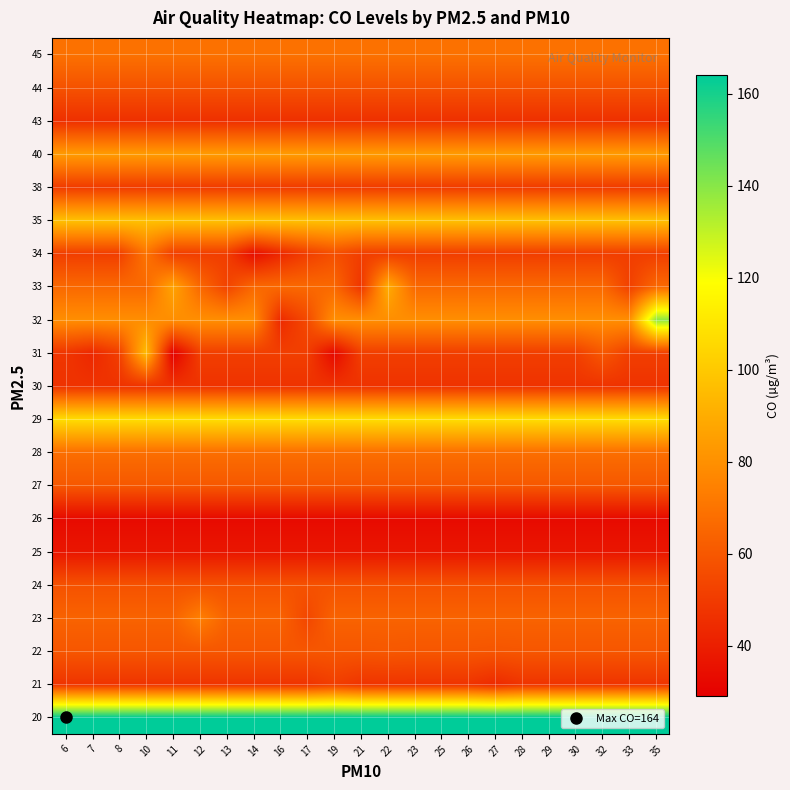

Reading left to right, list all the values displayed in this chart.

20: 6=164.0	7=164.0	8=164.0	10=164.0	11=164.0	12=164.0	13=164.0	14=164.0	16=164.0	17=164.0	19=164.0	21=164.0	22=164.0	23=164.0	25=164.0	26=164.0	27=164.0	28=164.0	29=164.0	30=164.0	32=164.0	33=164.0	35=164.0
21: 6=47.5	7=47.5	8=47.5	10=47.5	11=47.5	12=47.5	13=47.5	14=47.5	16=47.5	17=47.5	19=51.0	21=47.5	22=47.5	23=47.5	25=47.5	26=47.5	27=44.0	28=47.5	29=47.5	30=47.5	32=47.5	33=47.5	35=47.5
22: 6=59.5	7=59.5	8=59.5	10=59.5	11=59.5	12=59.5	13=59.5	14=59.5	16=59.5	17=59.5	19=59.5	21=59.5	22=60.0	23=59.5	25=59.5	26=59.5	27=59.0	28=59.5	29=59.5	30=59.5	32=59.5	33=59.5	35=59.5
23: 6=64.0	7=64.0	8=64.0	10=64.0	11=64.0	12=74.0	13=64.0	14=64.0	16=64.0	17=54.0	19=64.0	21=64.0	22=64.0	23=64.0	25=64.0	26=64.0	27=64.0	28=64.0	29=64.0	30=64.0	32=64.0	33=64.0	35=64.0
24: 6=58.0	7=58.0	8=58.0	10=58.0	11=58.0	12=58.0	13=58.0	14=58.0	16=58.0	17=58.0	19=58.0	21=58.0	22=58.0	23=58.0	25=58.0	26=58.0	27=58.0	28=58.0	29=58.0	30=58.0	32=58.0	33=58.0	35=58.0
25: 6=37.0	7=37.0	8=37.0	10=37.0	11=37.0	12=37.0	13=37.0	14=37.0	16=37.0	17=37.0	19=37.0	21=37.0	22=37.0	23=37.0	25=37.0	26=37.0	27=37.0	28=37.0	29=37.0	30=37.0	32=37.0	33=37.0	35=37.0
26: 6=33.0	7=33.0	8=33.0	10=33.0	11=33.0	12=33.0	13=33.0	14=33.0	16=33.0	17=33.0	19=33.0	21=33.0	22=33.0	23=33.0	25=33.0	26=33.0	27=33.0	28=33.0	29=33.0	30=33.0	32=33.0	33=33.0	35=33.0
27: 6=60.0	7=60.0	8=60.0	10=60.0	11=60.0	12=60.0	13=60.0	14=60.0	16=60.0	17=60.0	19=60.0	21=60.0	22=60.0	23=60.0	25=60.0	26=60.0	27=60.0	28=60.0	29=60.0	30=60.0	32=60.0	33=60.0	35=60.0
28: 6=68.0	7=68.0	8=68.0	10=68.0	11=68.0	12=68.0	13=68.0	14=68.0	16=68.0	17=68.0	19=68.0	21=68.0	22=68.0	23=68.0	25=68.0	26=68.0	27=68.0	28=68.0	29=68.0	30=68.0	32=68.0	33=68.0	35=68.0
29: 6=107.0	7=107.0	8=107.0	10=107.0	11=107.0	12=107.0	13=107.0	14=107.0	16=107.0	17=107.0	19=107.0	21=107.0	22=107.0	23=107.0	25=107.0	26=107.0	27=107.0	28=107.0	29=107.0	30=107.0	32=107.0	33=107.0	35=107.0
30: 6=47.0	7=47.0	8=47.0	10=47.0	11=47.0	12=47.0	13=47.0	14=47.0	16=47.0	17=47.0	19=47.0	21=47.0	22=47.0	23=47.0	25=47.0	26=47.0	27=47.0	28=47.0	29=47.0	30=47.0	32=47.0	33=47.0	35=47.0
31: 6=48.0	7=43.0	8=51.2	10=95.5	11=29.0	12=51.2	13=51.2	14=51.2	16=51.2	17=51.2	19=32.0	21=51.2	22=51.2	23=51.2	25=51.2	26=51.2	27=51.2	28=51.2	29=51.2	30=51.2	32=60.0	33=51.2	35=51.2
32: 6=79.3	7=79.3	8=79.3	10=79.3	11=79.3	12=79.3	13=79.3	14=79.3	16=44.0	17=55.0	19=79.3	21=79.3	22=79.3	23=79.3	25=79.3	26=79.3	27=79.3	28=79.3	29=79.3	30=79.3	32=79.3	33=79.3	35=139.0
33: 6=66.0	7=66.0	8=66.0	10=66.0	11=87.0	12=66.0	13=53.0	14=66.0	16=66.0	17=66.0	19=66.0	21=48.0	22=90.0	23=66.0	25=66.0	26=66.0	27=66.0	28=66.0	29=66.0	30=66.0	32=66.0	33=52.0	35=66.0
34: 6=51.0	7=51.0	8=51.0	10=70.0	11=51.0	12=51.0	13=51.0	14=34.0	16=43.0	17=51.0	19=57.0	21=51.0	22=51.0	23=51.0	25=51.0	26=51.0	27=51.0	28=51.0	29=51.0	30=51.0	32=51.0	33=51.0	35=51.0
35: 6=97.0	7=97.0	8=97.0	10=97.0	11=97.0	12=97.0	13=97.0	14=97.0	16=97.0	17=97.0	19=97.0	21=97.0	22=97.0	23=97.0	25=97.0	26=97.0	27=97.0	28=97.0	29=97.0	30=97.0	32=97.0	33=97.0	35=97.0
38: 6=50.0	7=50.0	8=50.0	10=50.0	11=50.0	12=50.0	13=50.0	14=50.0	16=50.0	17=50.0	19=50.0	21=50.0	22=50.0	23=50.0	25=50.0	26=50.0	27=50.0	28=50.0	29=50.0	30=50.0	32=50.0	33=50.0	35=50.0
40: 6=84.0	7=84.0	8=84.0	10=84.0	11=84.0	12=84.0	13=84.0	14=84.0	16=84.0	17=84.0	19=84.0	21=84.0	22=84.0	23=84.0	25=84.0	26=84.0	27=84.0	28=84.0	29=84.0	30=84.0	32=84.0	33=84.0	35=84.0
43: 6=46.0	7=46.0	8=46.0	10=46.0	11=46.0	12=46.0	13=46.0	14=46.0	16=46.0	17=46.0	19=46.0	21=46.0	22=46.0	23=46.0	25=46.0	26=46.0	27=46.0	28=46.0	29=46.0	30=46.0	32=46.0	33=46.0	35=46.0
44: 6=58.0	7=58.0	8=58.0	10=58.0	11=58.0	12=58.0	13=58.0	14=58.0	16=58.0	17=58.0	19=58.0	21=58.0	22=58.0	23=58.0	25=58.0	26=58.0	27=58.0	28=58.0	29=58.0	30=58.0	32=58.0	33=58.0	35=58.0
45: 6=69.0	7=69.0	8=69.0	10=69.0	11=69.0	12=69.0	13=69.0	14=69.0	16=69.0	17=69.0	19=69.0	21=69.0	22=69.0	23=69.0	25=69.0	26=69.0	27=69.0	28=69.0	29=69.0	30=69.0	32=69.0	33=69.0	35=69.0